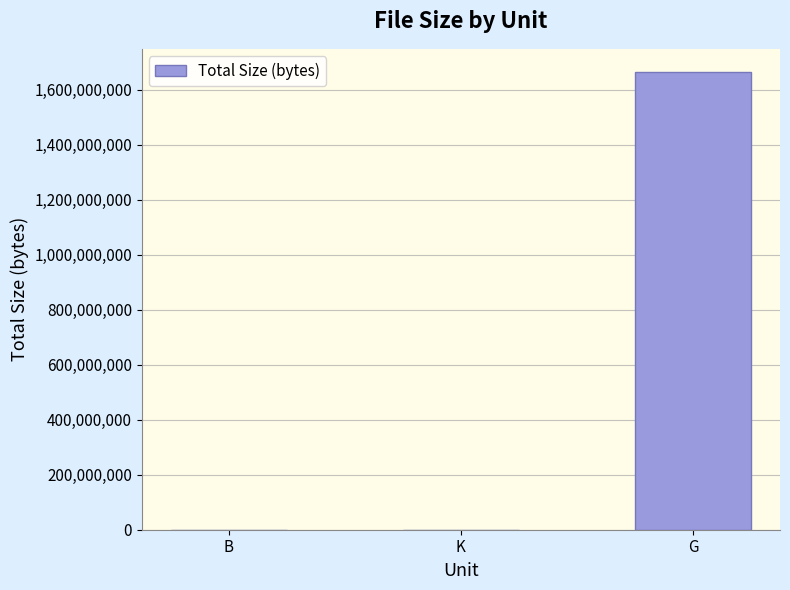

What is the sum of all values?

1664966405.4